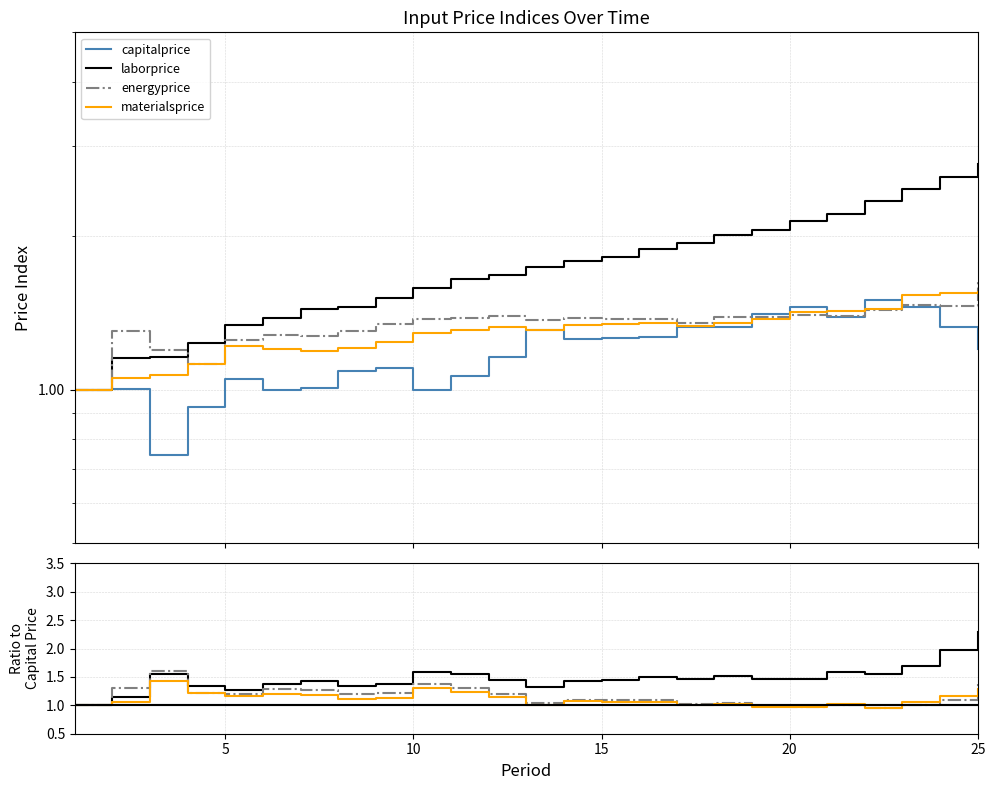

Which series ends up on top after the final intersection of energyprice and capitalprice?

energyprice